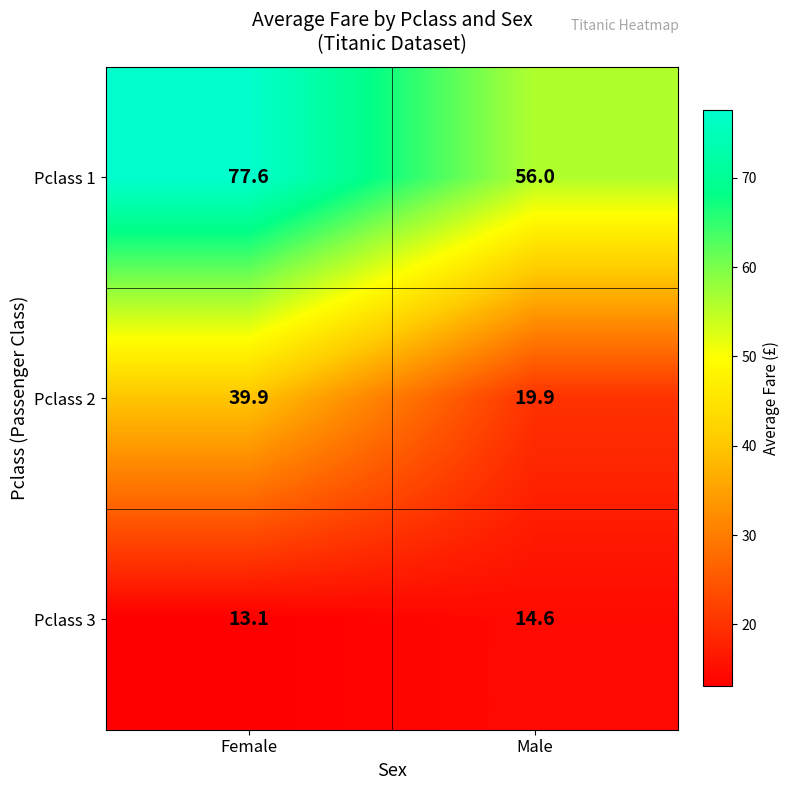

What is the average value of the Pclass 2 series?

29.9